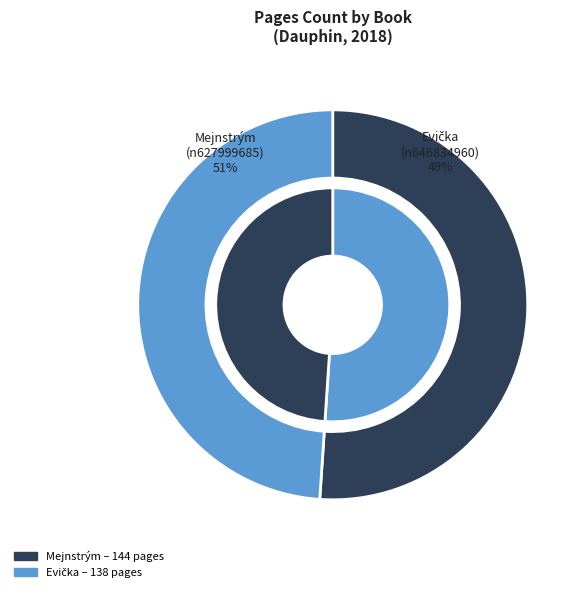

Count the number of slices in the pie.

2